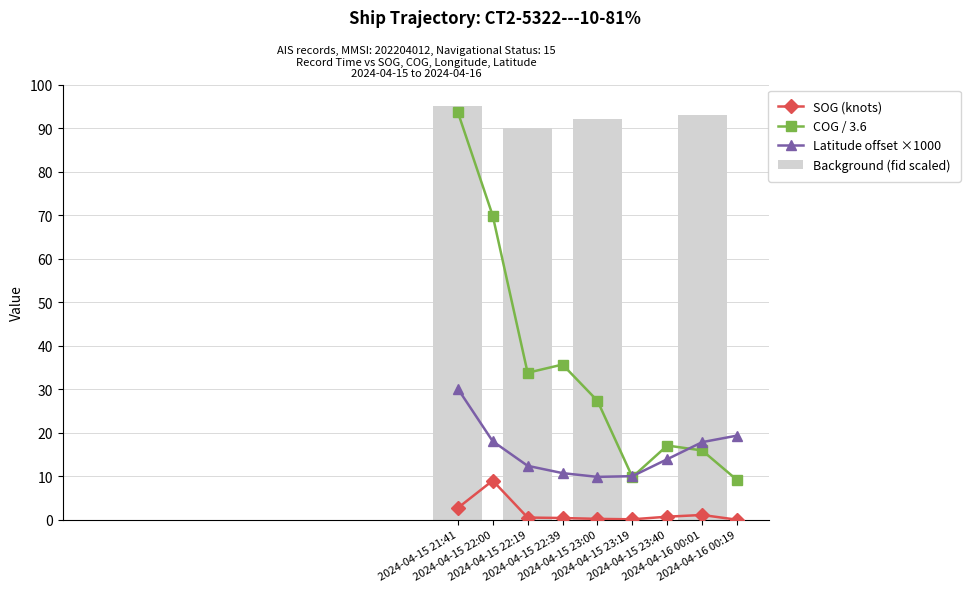

What is the total value across all series at 2024-04-15 22:39?

46.8